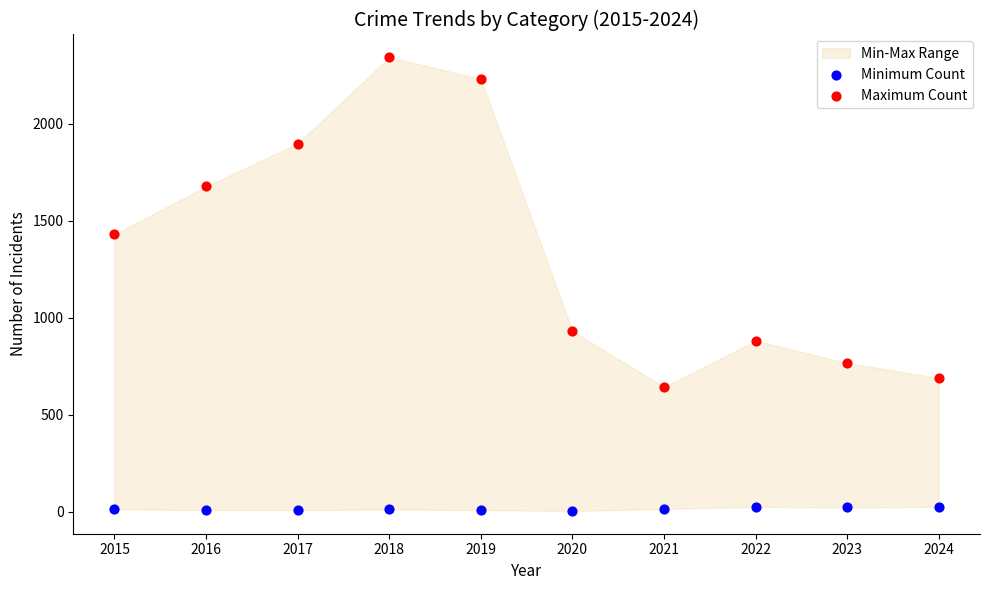

Across all data points, what is the range of Y values (max minus min)?

2339